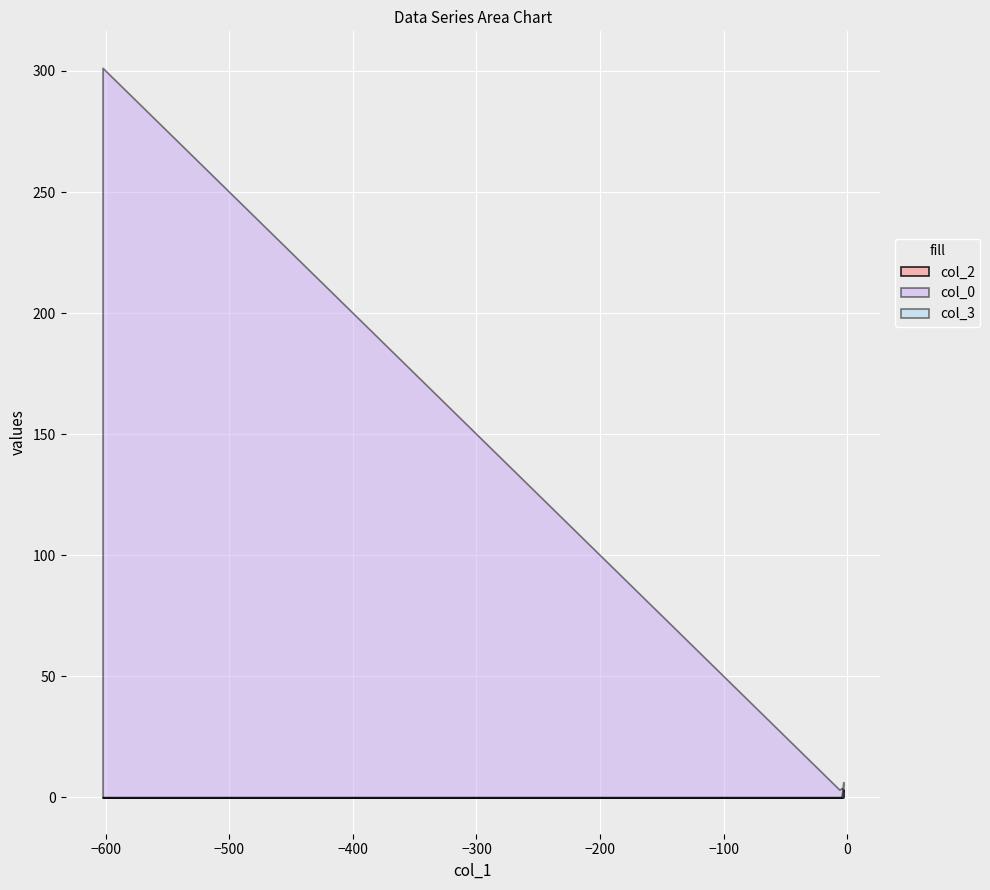

What is the greatest value displayed?

301.3